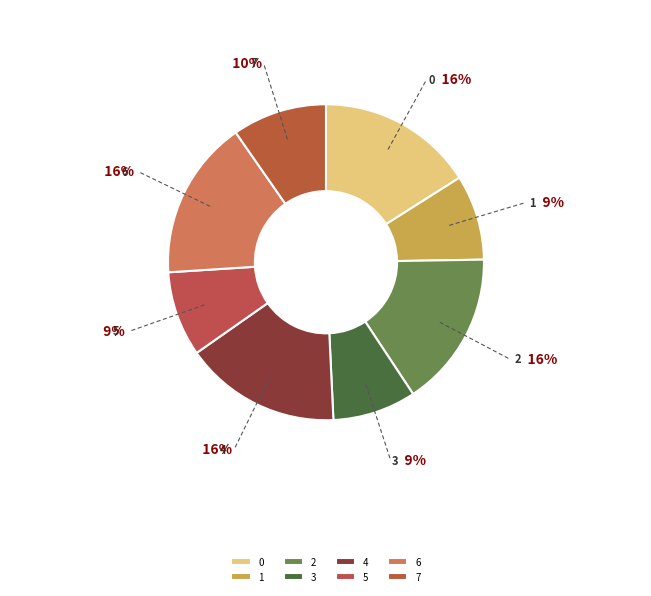

How many slices are in this pie chart?

8